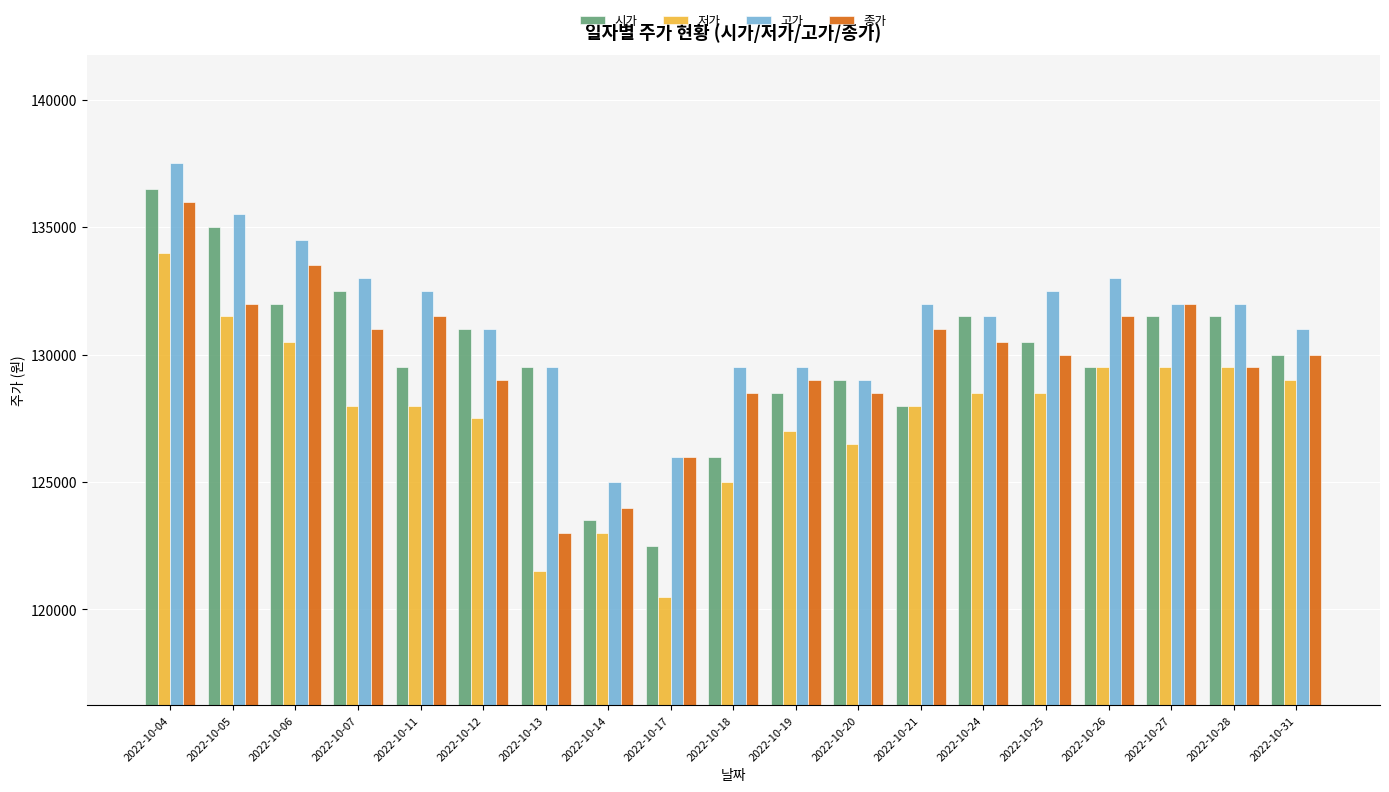

What is the sum of the 시가 values at 2022-10-12 and 2022-10-25?

261500